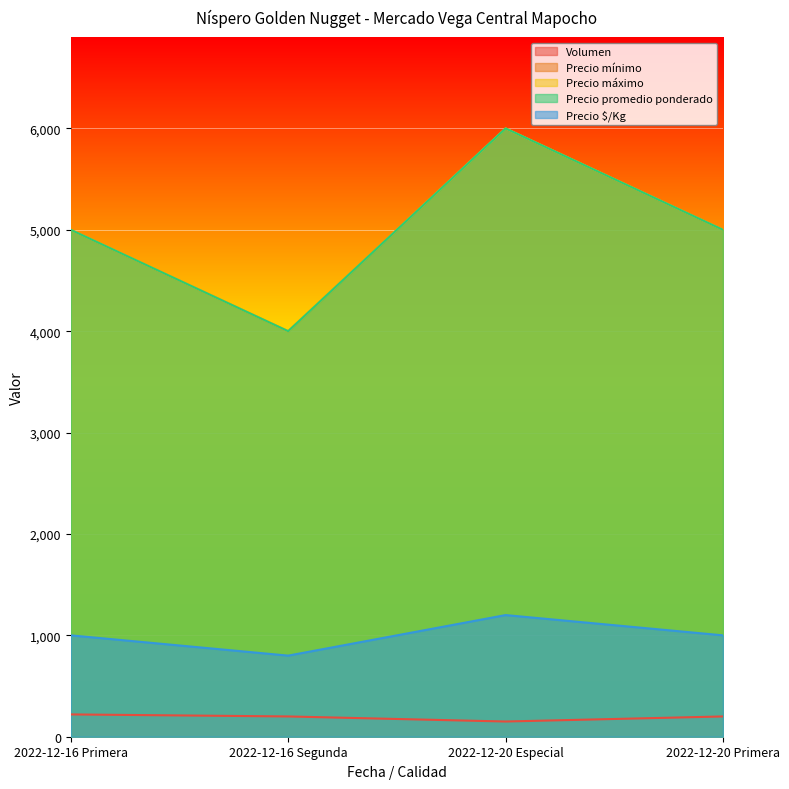

In Precio mínimo, how many points are lower than both neighbors (excluding endpoints)?

1